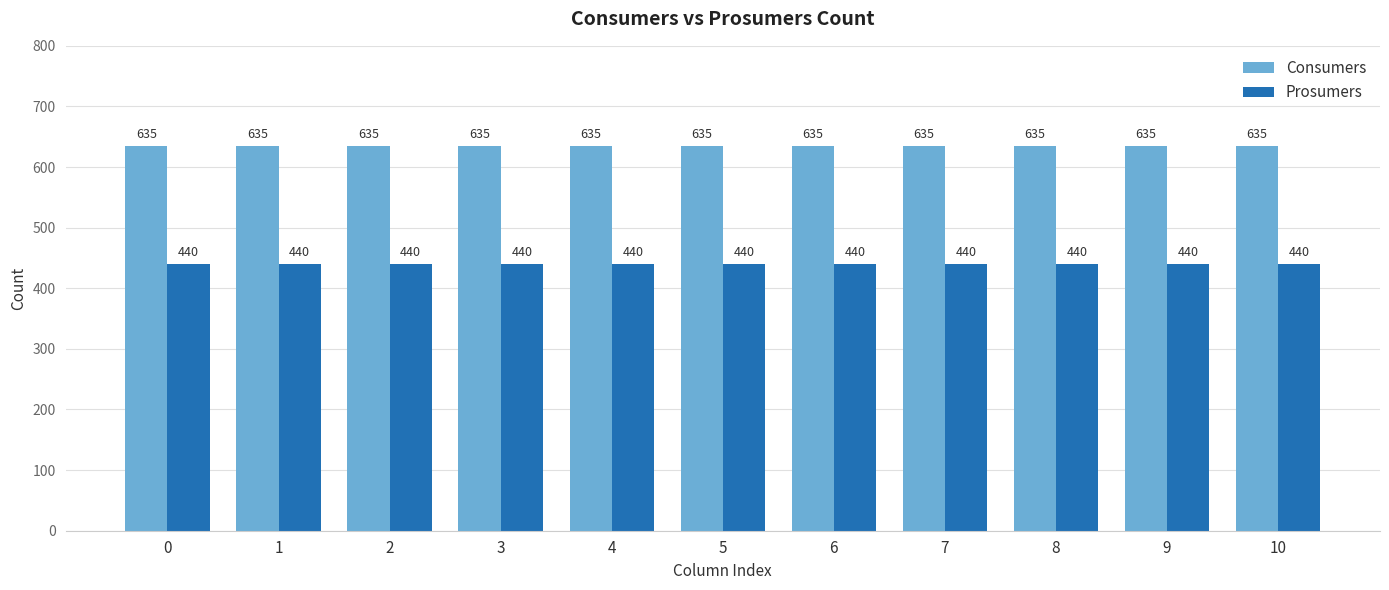

Count the number of data series in this chart.

2